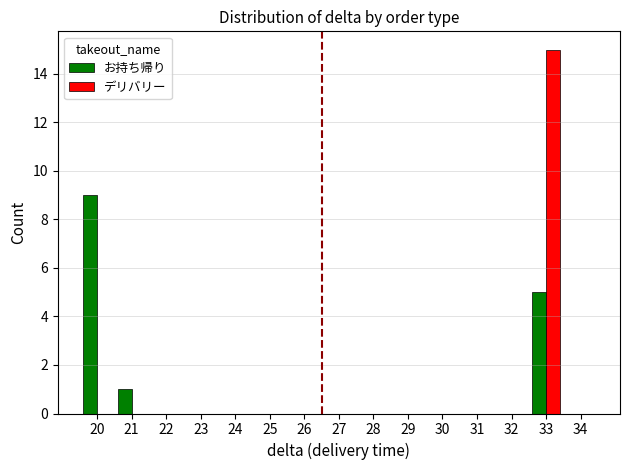

What are all the series names shown in the legend?

お持ち帰り, デリバリー